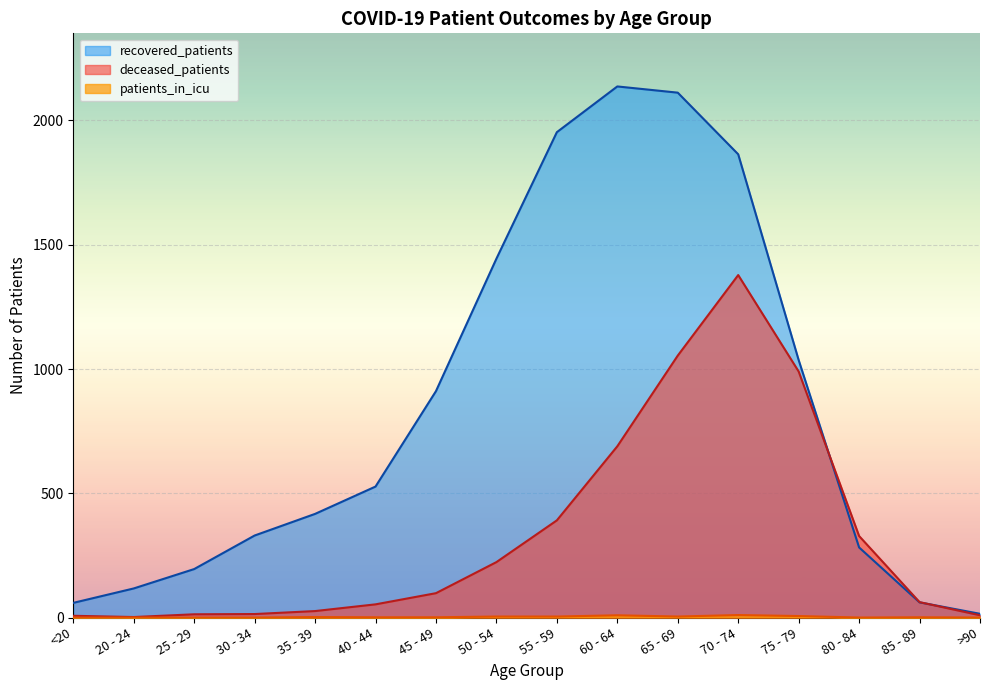

Between 20 - 24 and 55 - 59, which is larger?

55 - 59